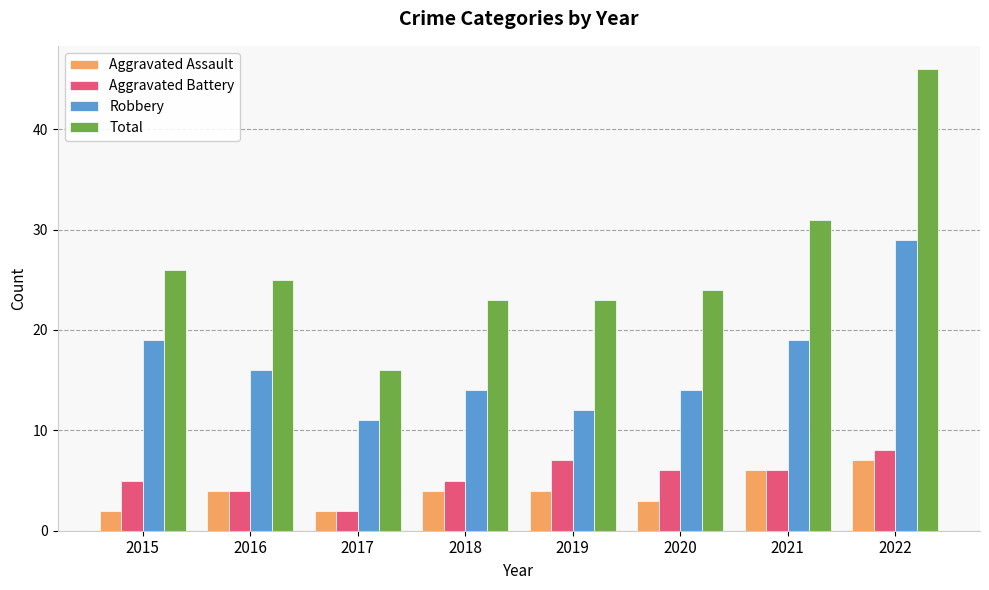

Reading left to right, extract all data points from this chart.

Aggravated Assault: 2015=2	2016=4	2017=2	2018=4	2019=4	2020=3	2021=6	2022=7
Aggravated Battery: 2015=5	2016=4	2017=2	2018=5	2019=7	2020=6	2021=6	2022=8
Robbery: 2015=19	2016=16	2017=11	2018=14	2019=12	2020=14	2021=19	2022=29
Total: 2015=26	2016=25	2017=16	2018=23	2019=23	2020=24	2021=31	2022=46